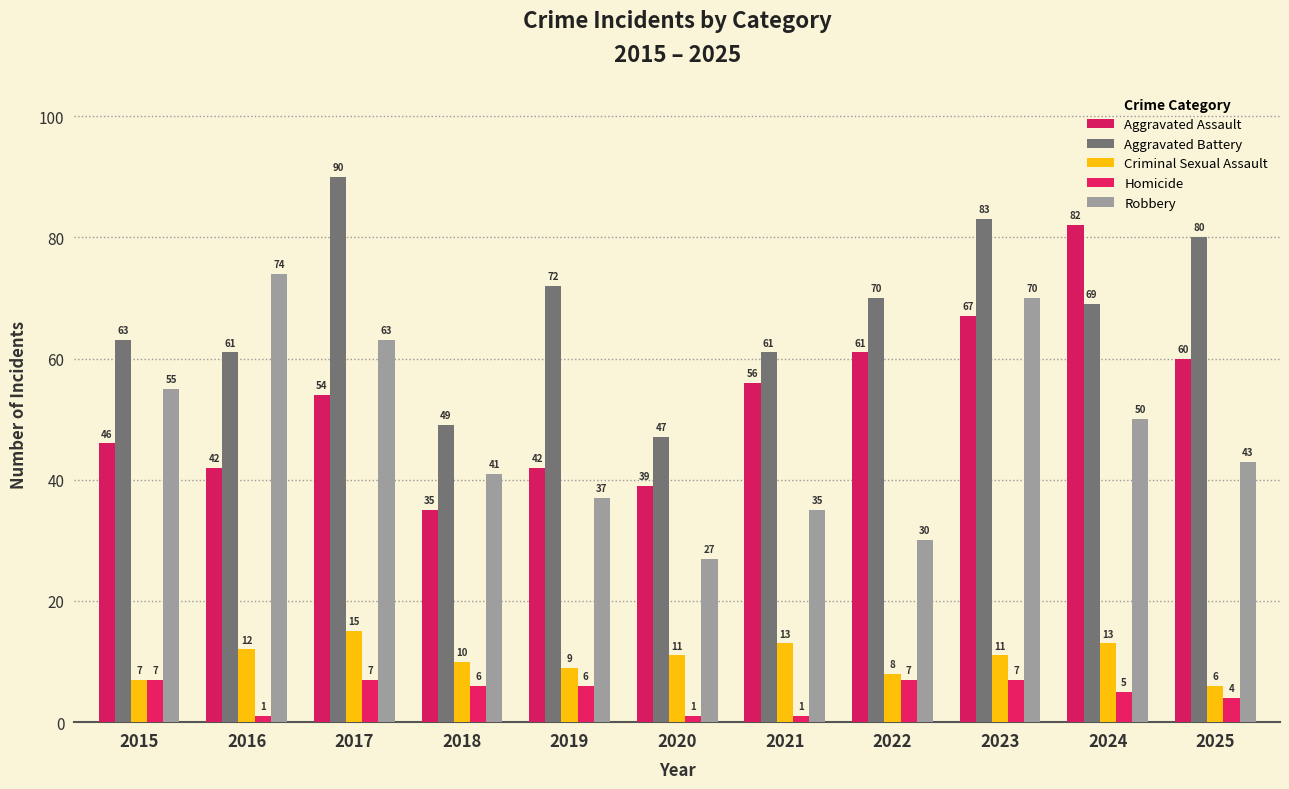

Which has a higher value, 2018 or 2025?

2025